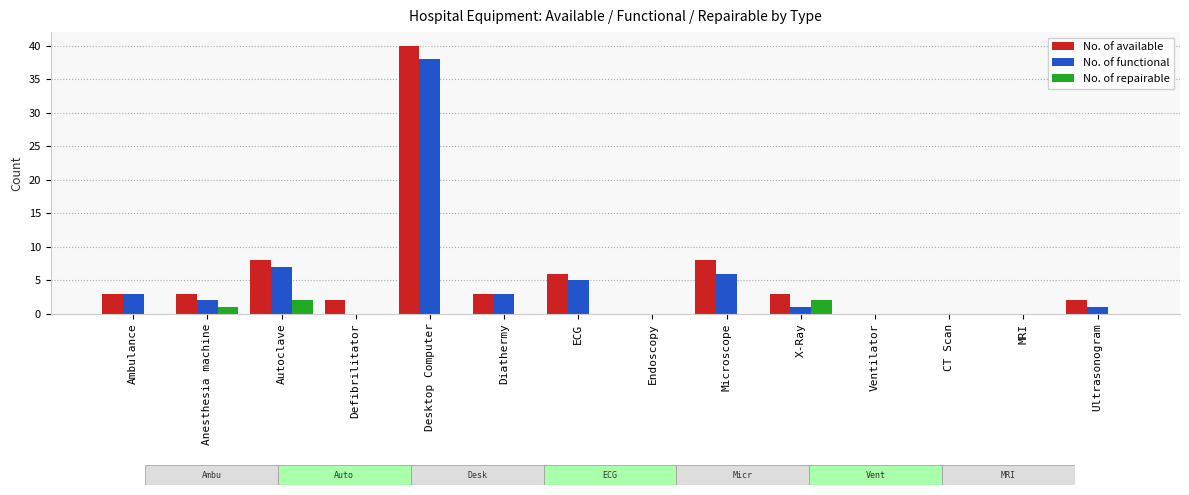

What is the sum of the No. of repairable values at Anesthesia machine and Autoclave?

3